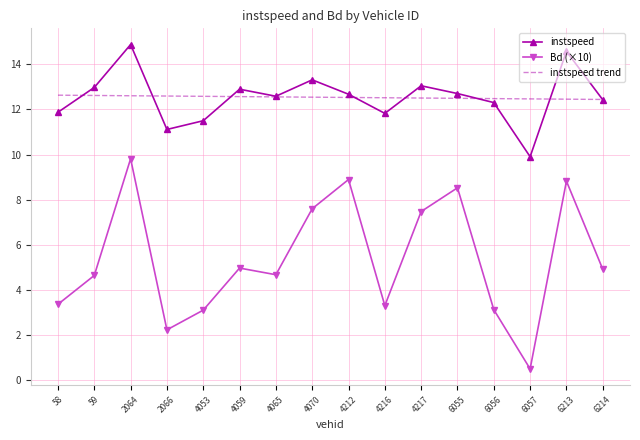

What is the minimum value for instspeed trend?

12.4